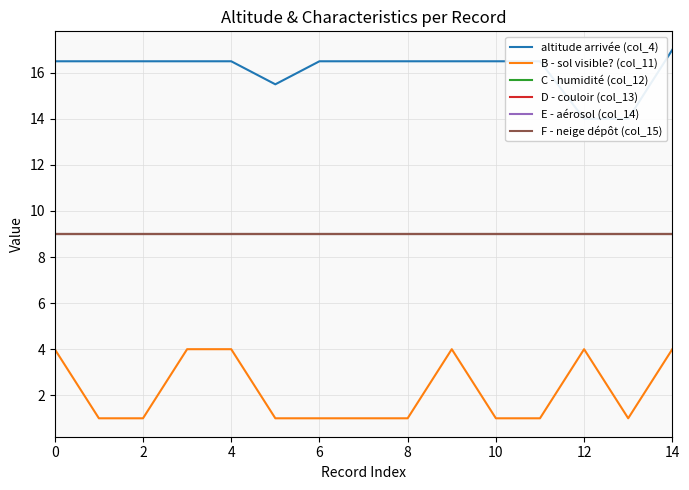

True or false: C - humidité (col_12) and B - sol visible? (col_11) cross at least once.

False